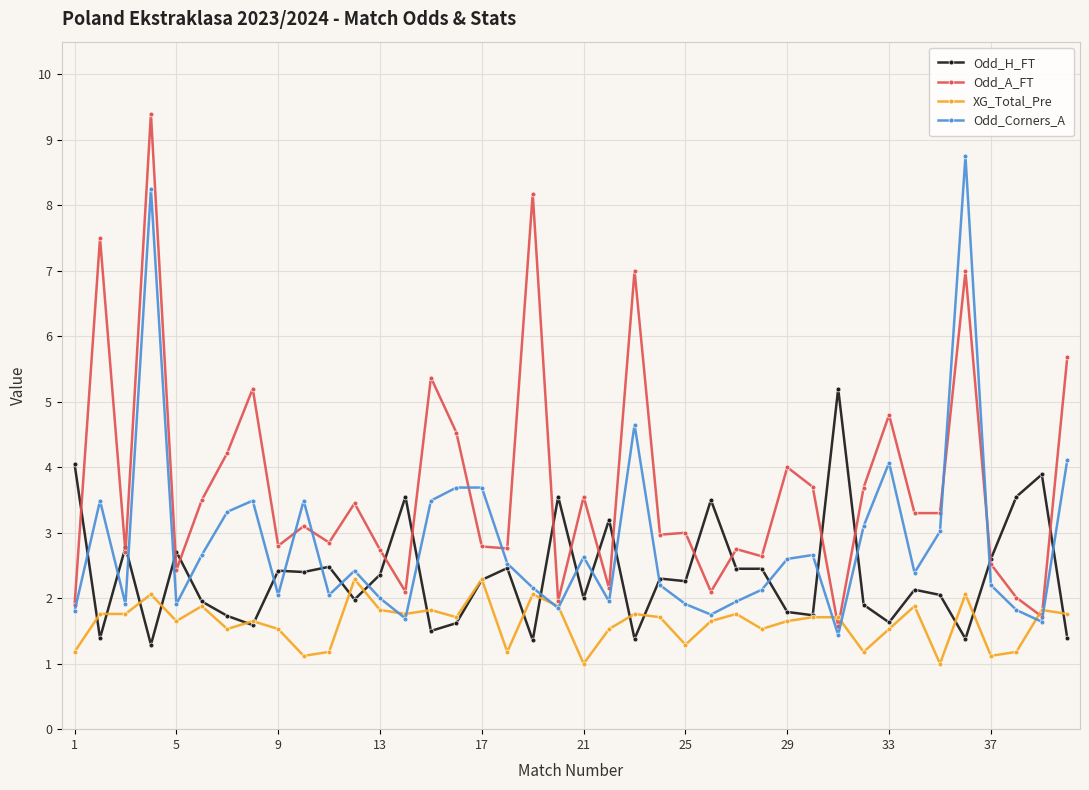

True or false: Odd_H_FT has more than 2 interior local peaks.

True